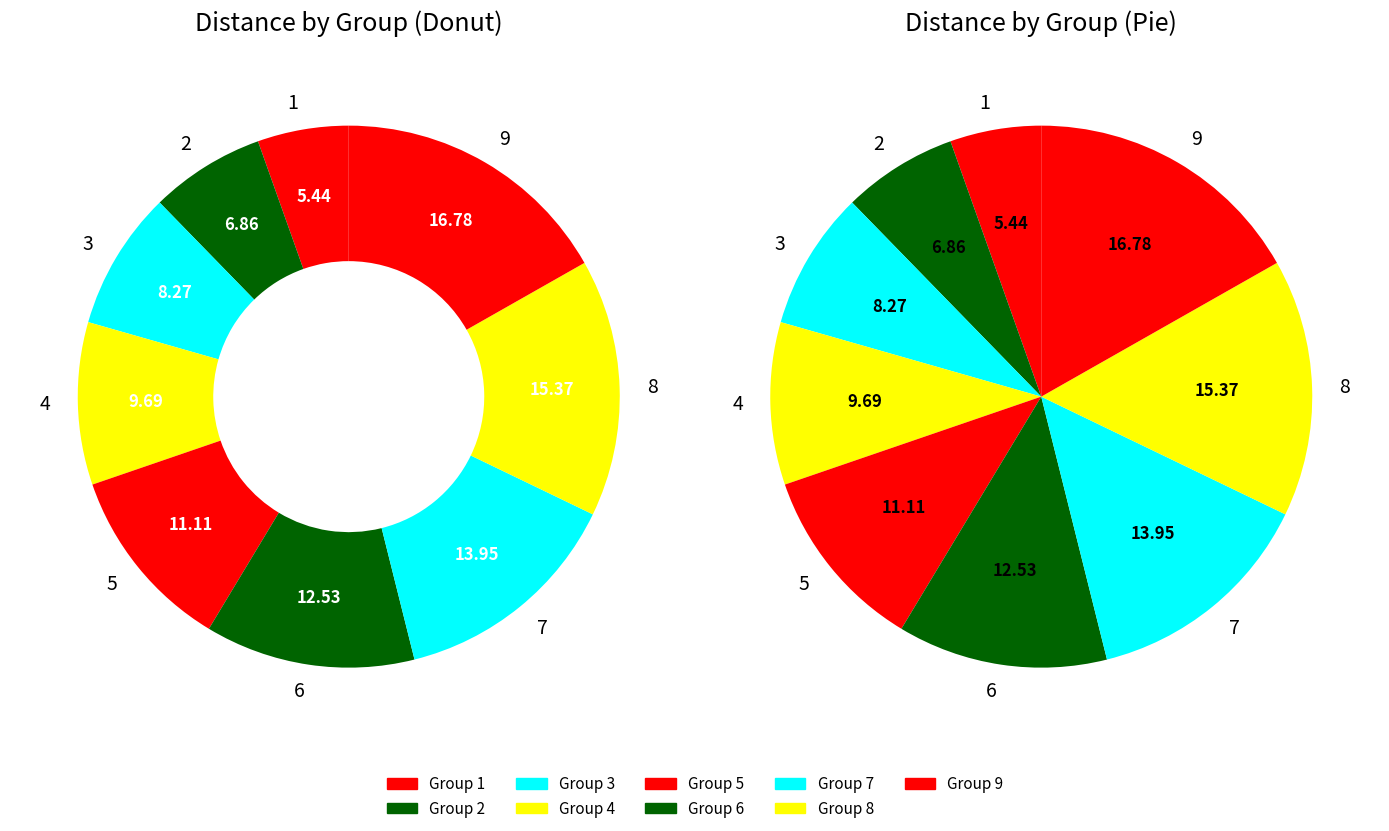

True or false: 3 accounts for 8% of the total.

True